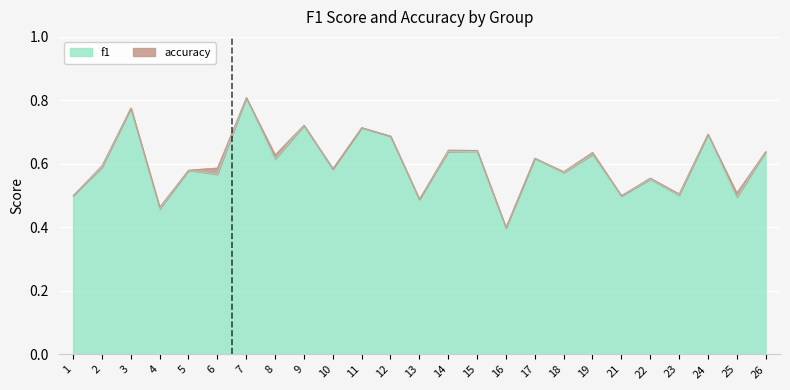

At which label is f1 closest to 0?

16